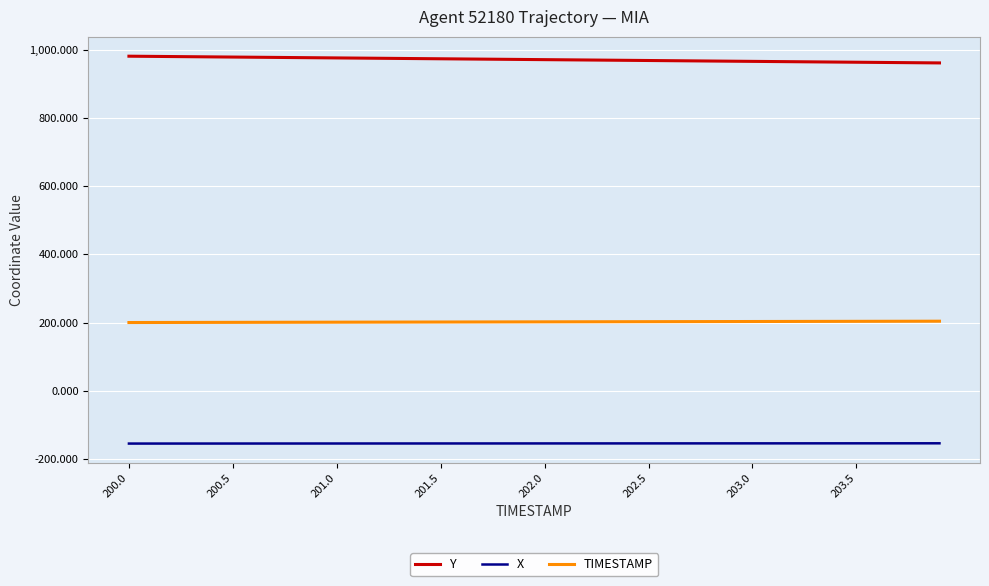

True or false: X and TIMESTAMP intersect in this chart.

False